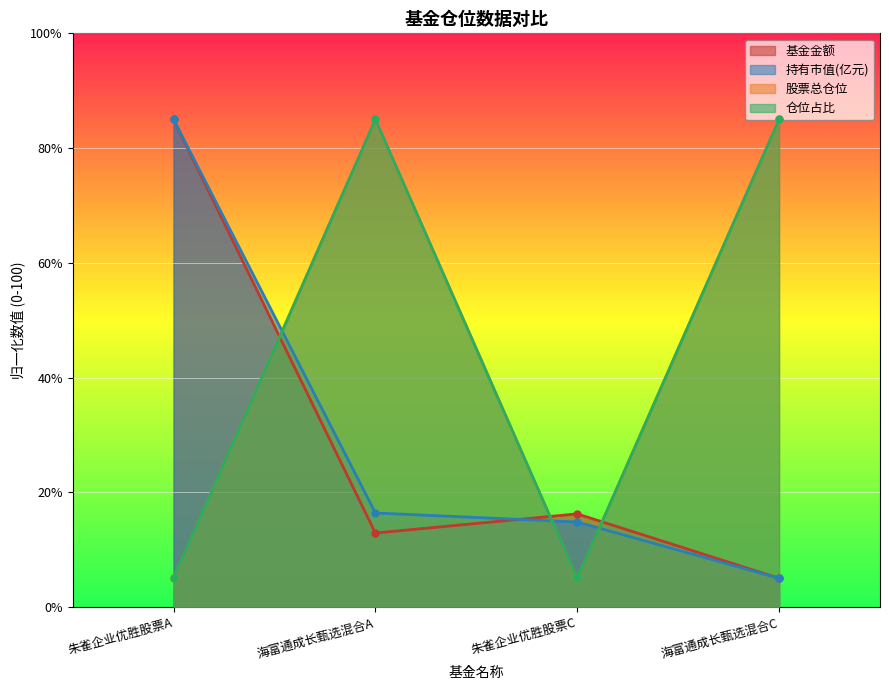

What is the difference between the maximum and minimum values in the 仓位占比 series?

80.0